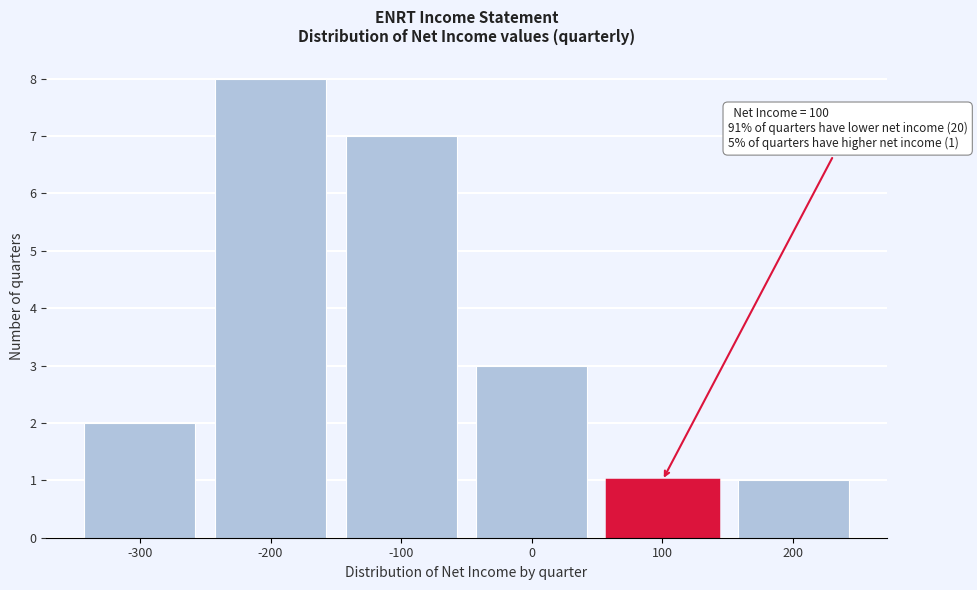

Reading left to right, extract all data points from this chart.

-300=2	-200=8	-100=7	0=3	100=1	200=1